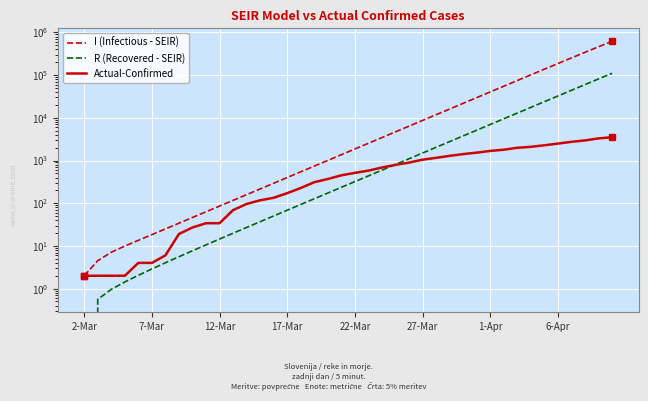

How many data points does each series have?

40